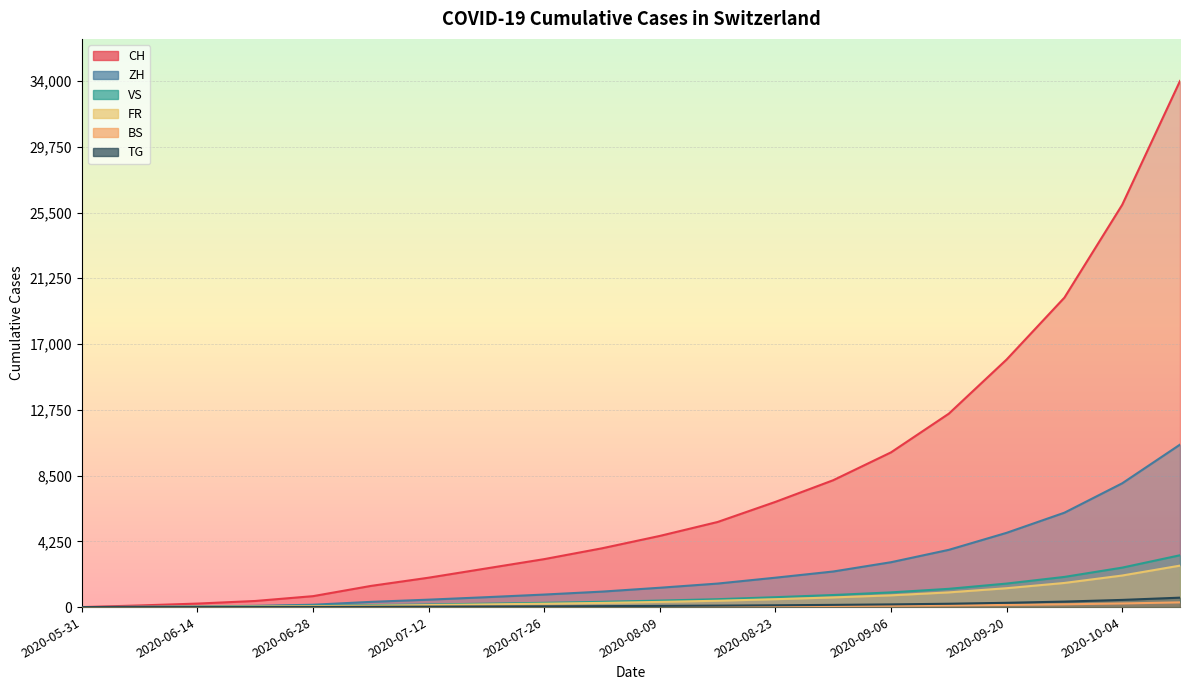

True or false: BS and CH cross at least once.

False